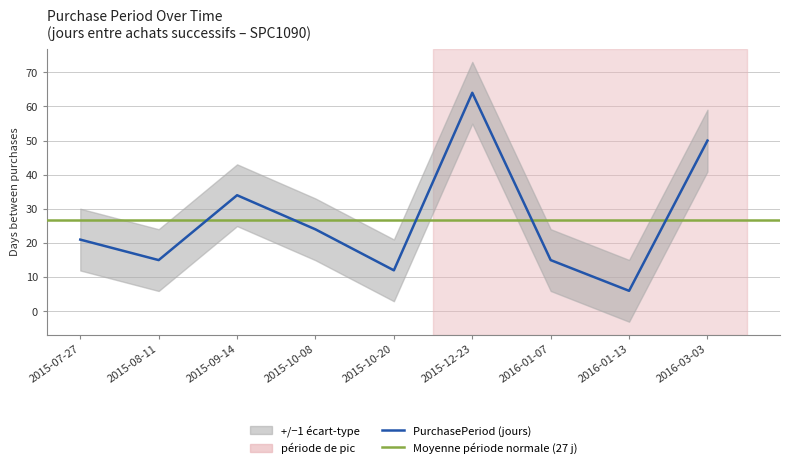

Is it true that the value at 2015-10-20 is 12?

True